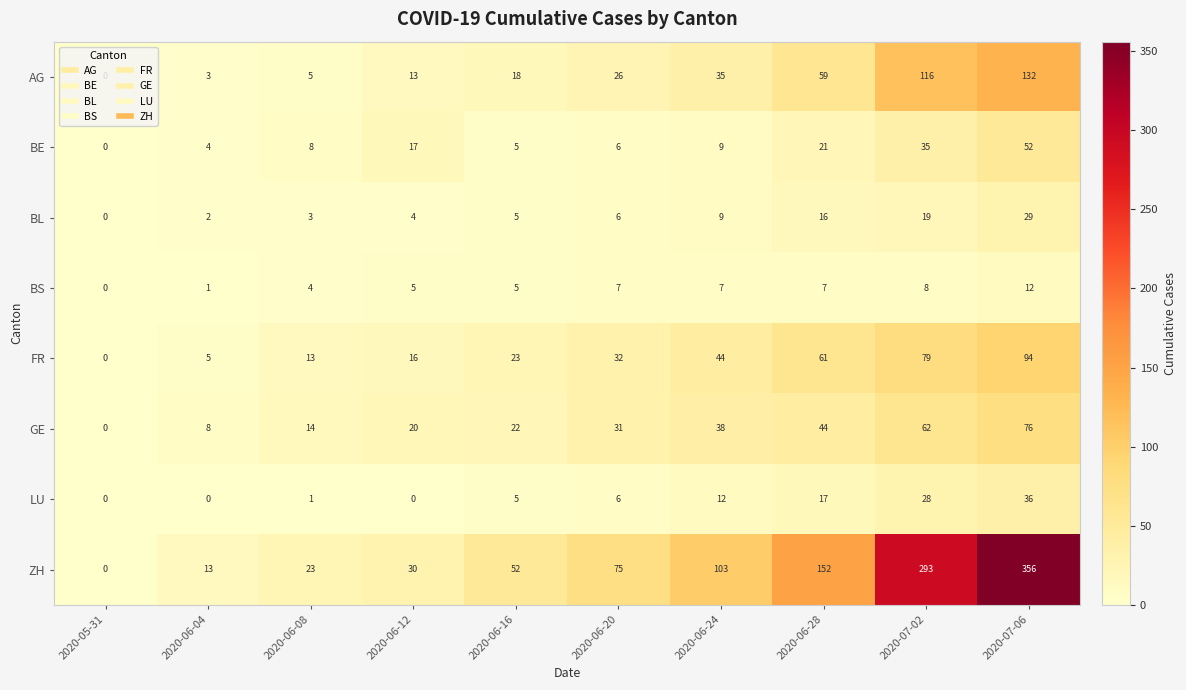

Count the number of data series in this chart.

8